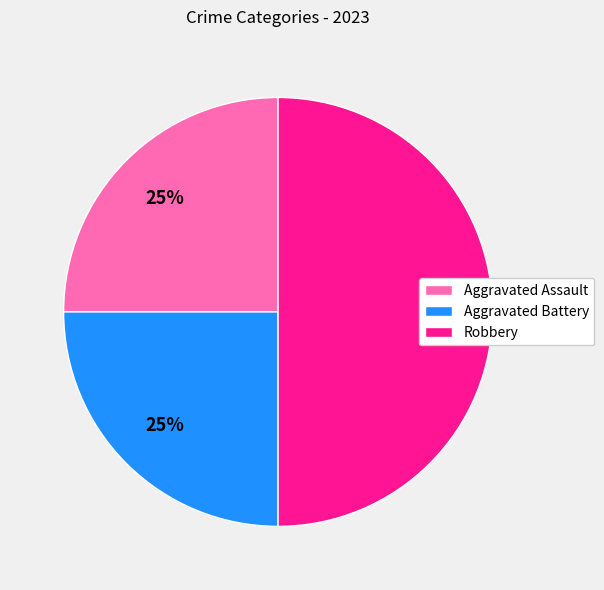

Between Aggravated Assault and Robbery, which is larger?

Robbery